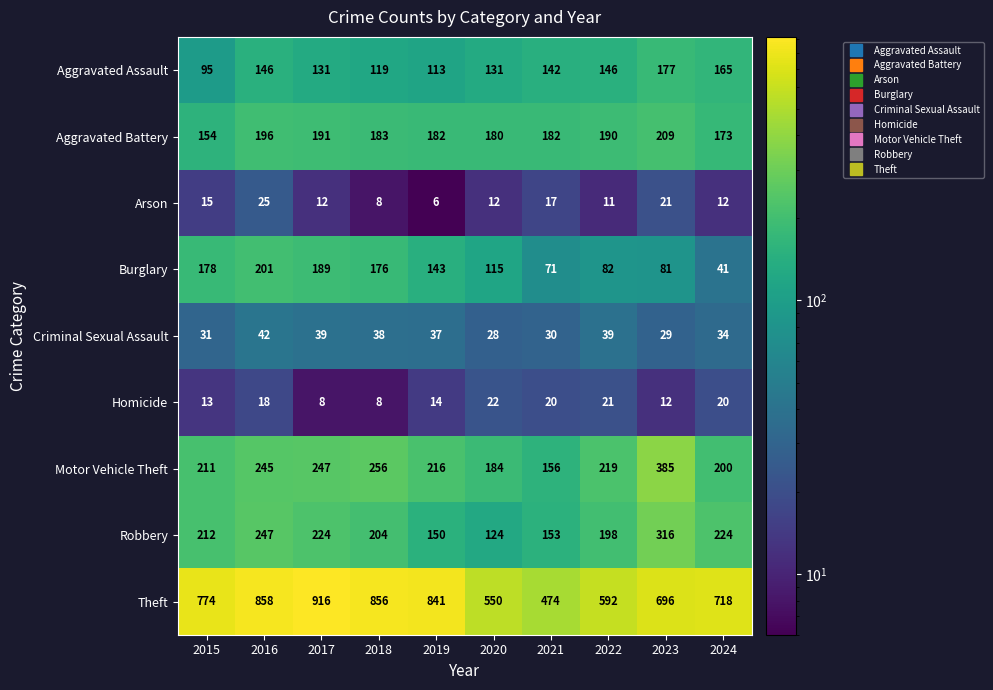

How many values in the Burglary series are below 143?

5